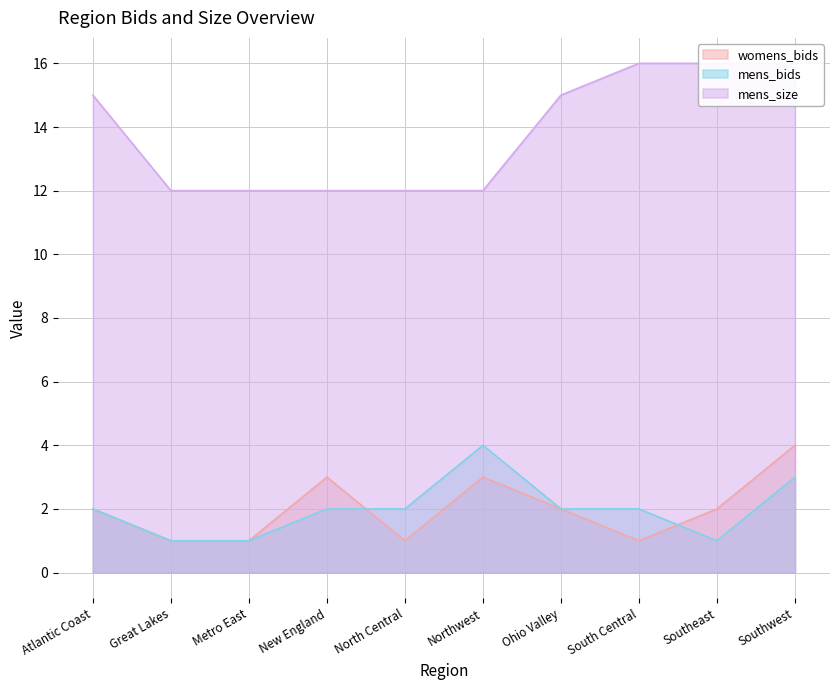

How many mens_bids values are between 1 and 2?

8